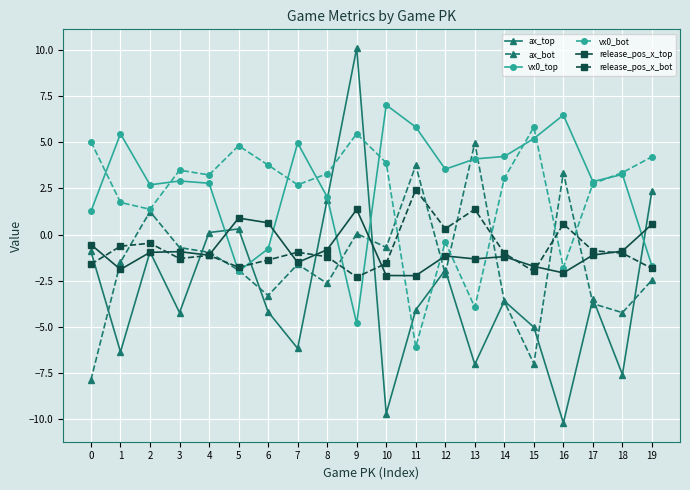

What is the difference between the second highest and minimum values in the vx0_bot series?

11.6